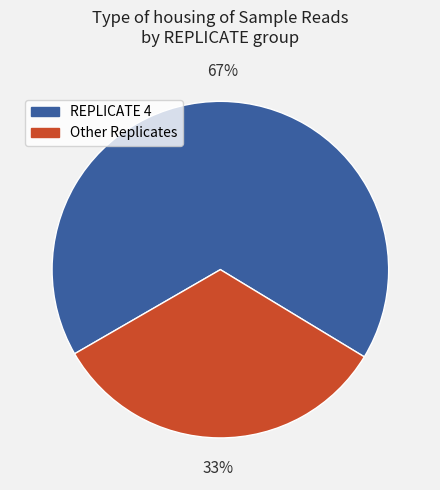

The REPLICATE 4 slice represents 67% of the pie. True or false?

True